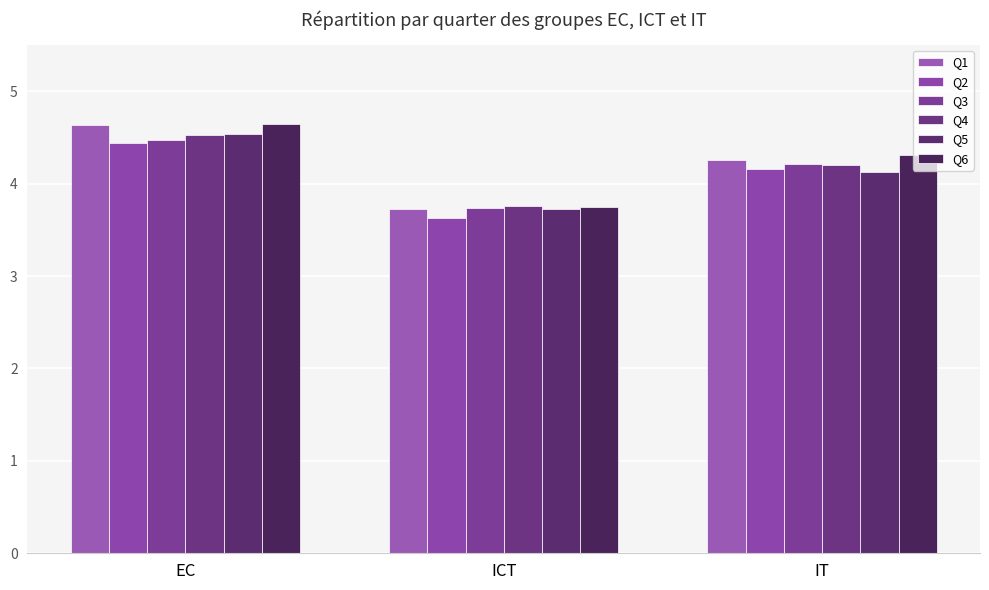

Read the Q1 value at EC.

4.6